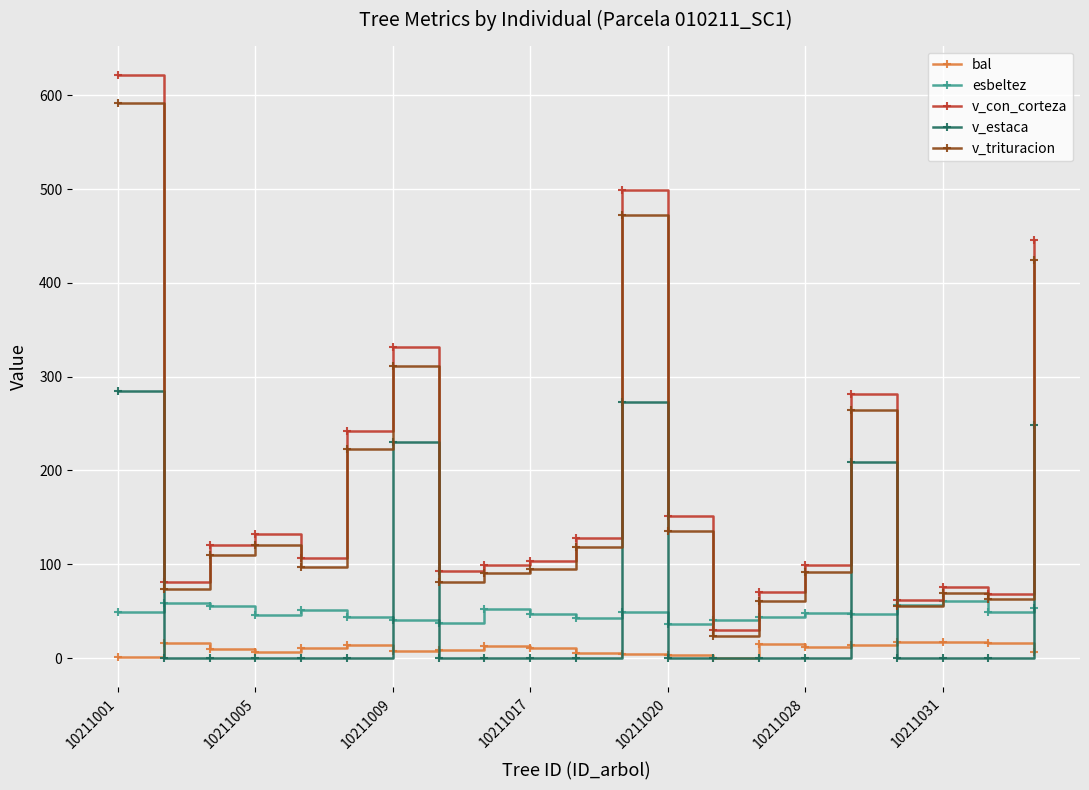

True or false: v_estaca and esbeltez cross at least once.

True